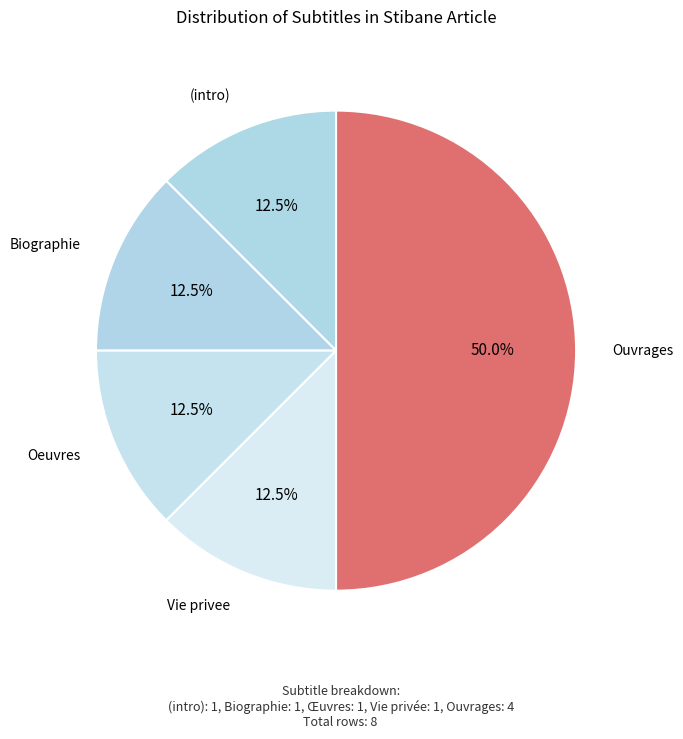

Which category has the biggest portion of the pie?

Ouvrages